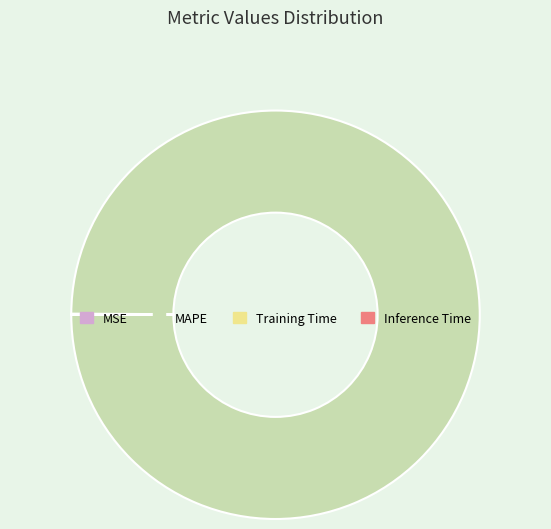

The MAPE slice represents 100% of the pie. True or false?

True